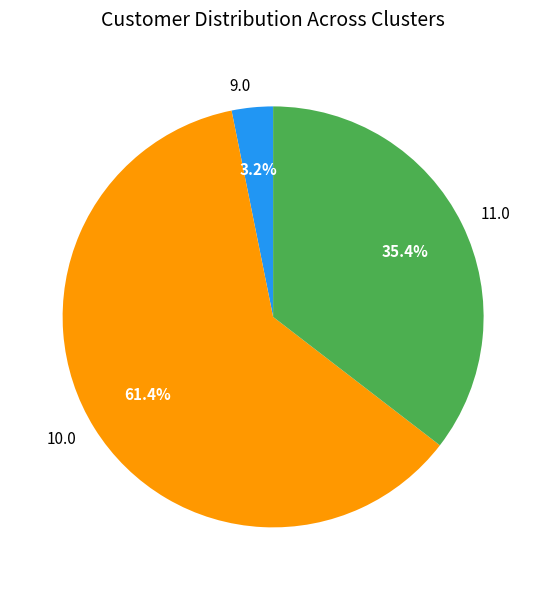

Is there any slice that represents more than half of the pie?

Yes